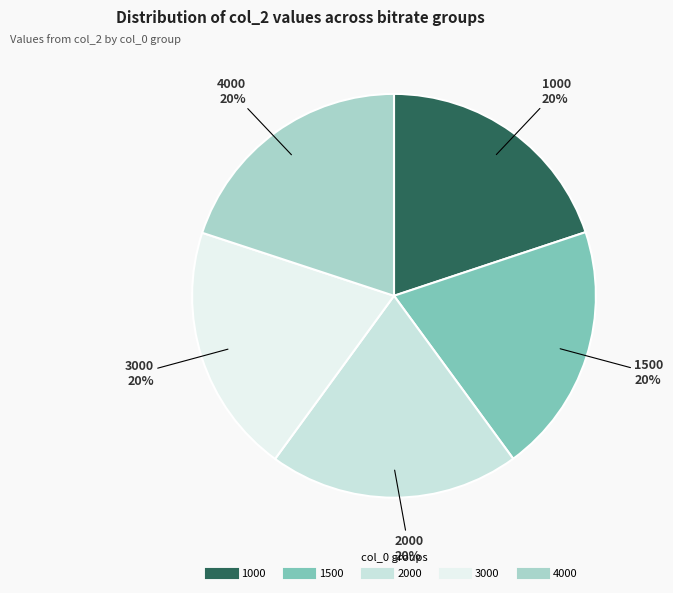

Count the number of slices in the pie.

5